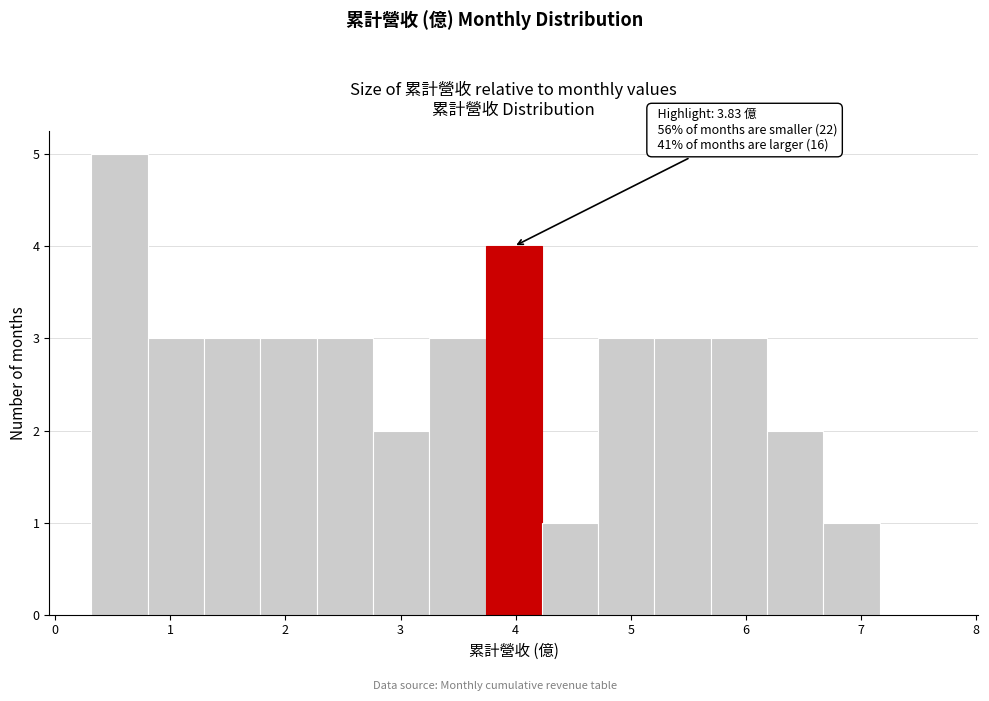

Which range on the x-axis has the tallest bar?

0.3 to 0.8